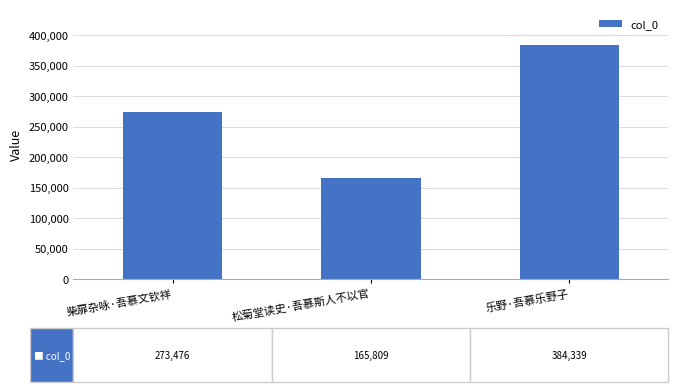

What is the difference between the maximum and minimum values?

218530